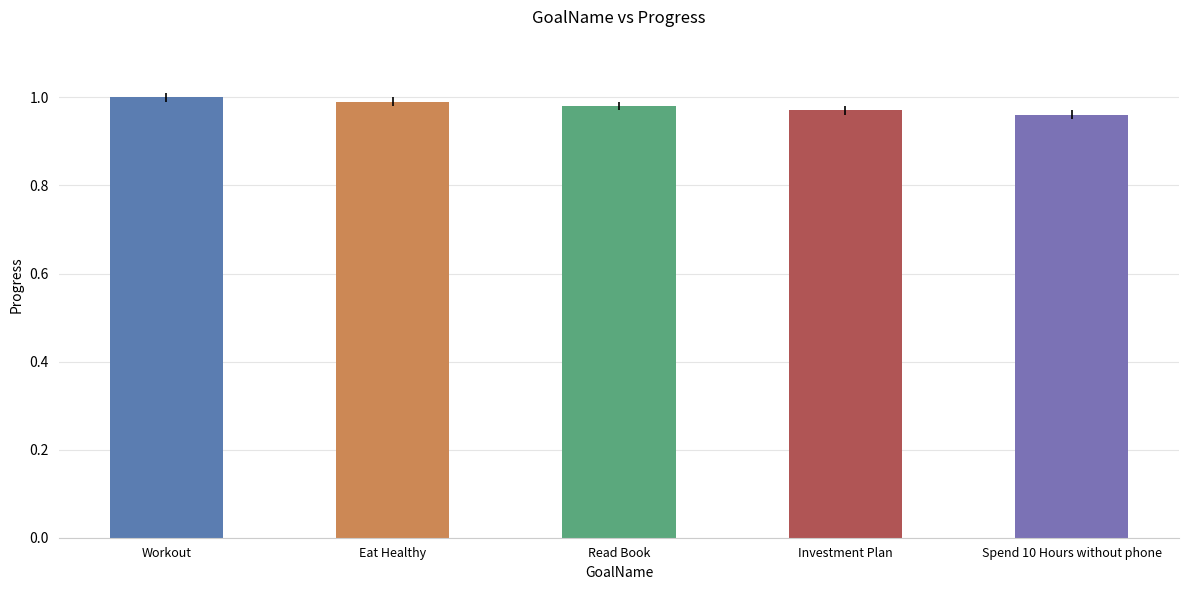

What is the sum of all values?

4.9